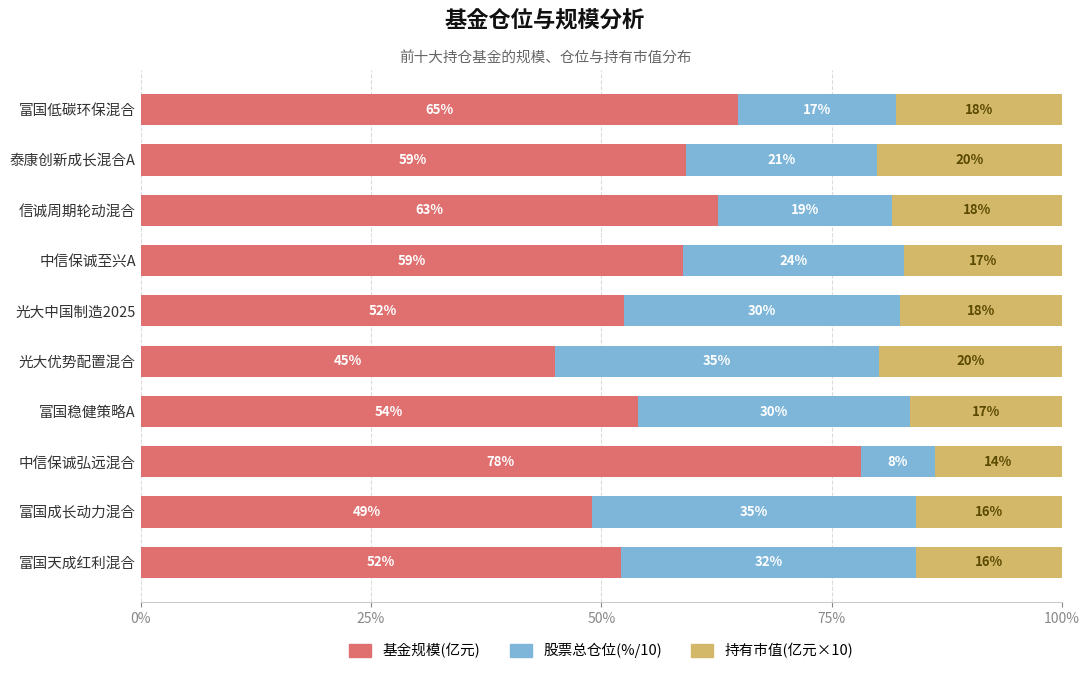

The value of 基金规模(亿元) at 富国成长动力混合 is 49.0. True or false?

True